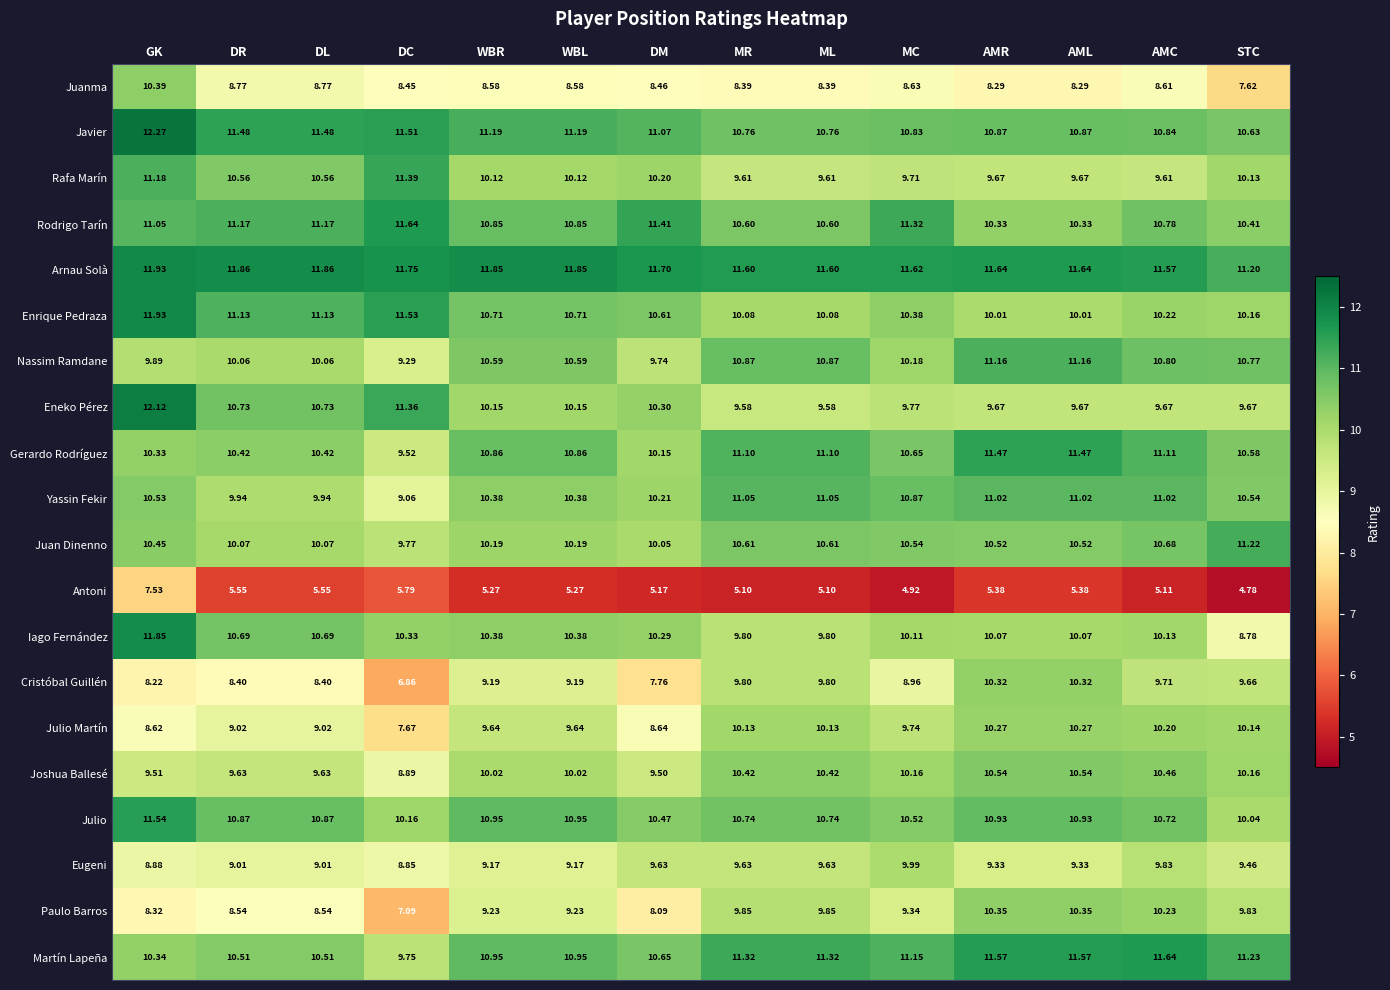

Where is Paulo Barros nearest to the value 8?

DM